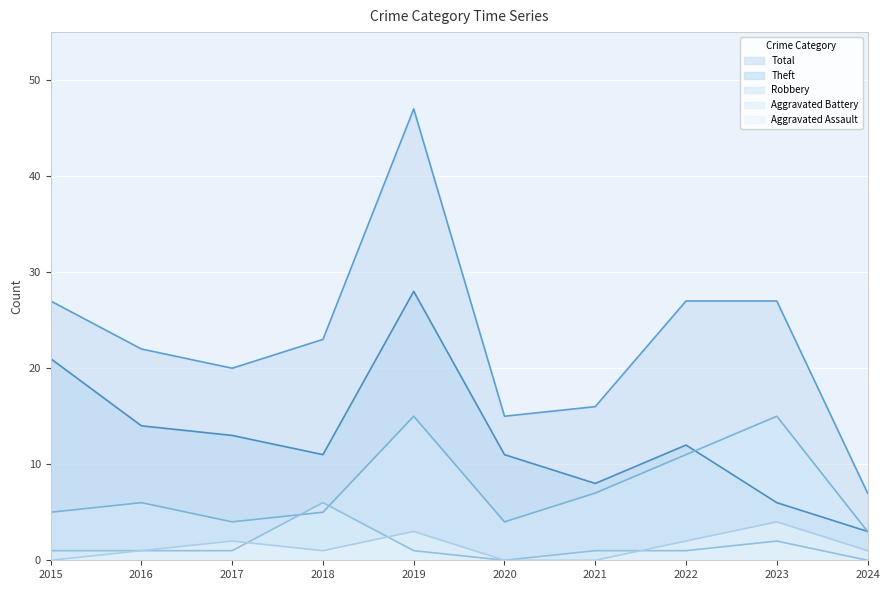

The value of Total at 2024 is 12. True or false?

False